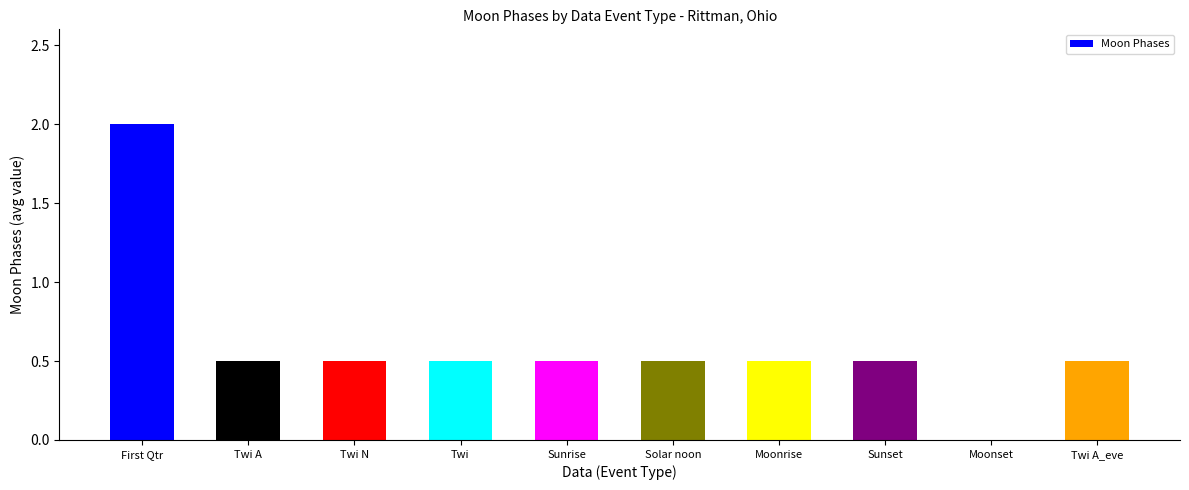

How many values are between 0 and 1?

9